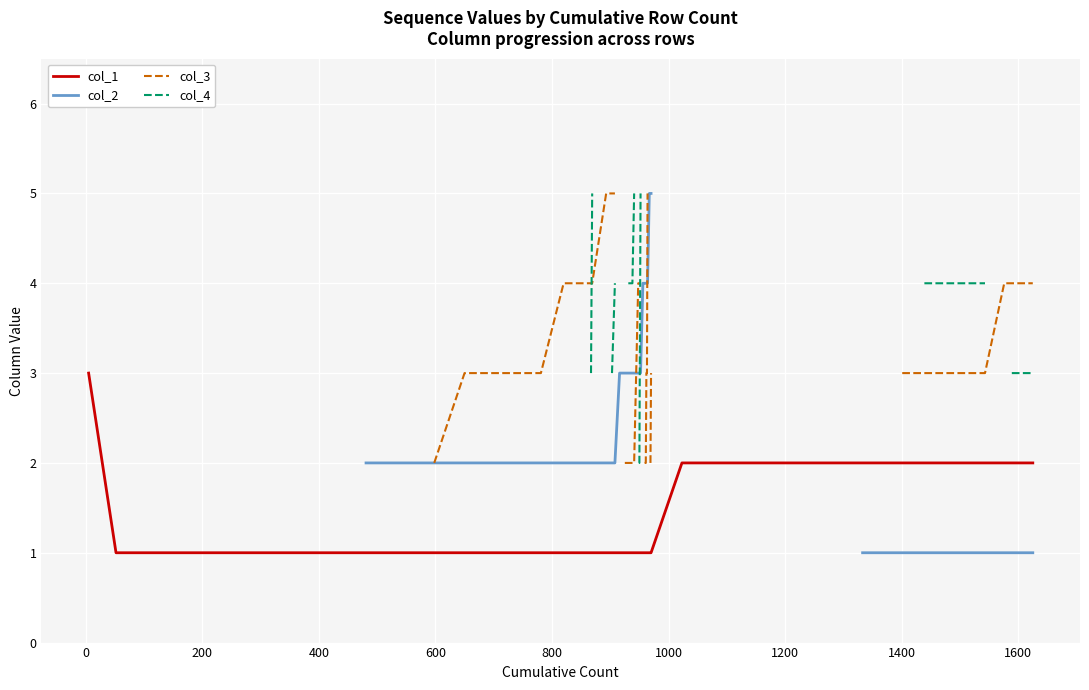

What is the total value across all series at 1400?

10.0